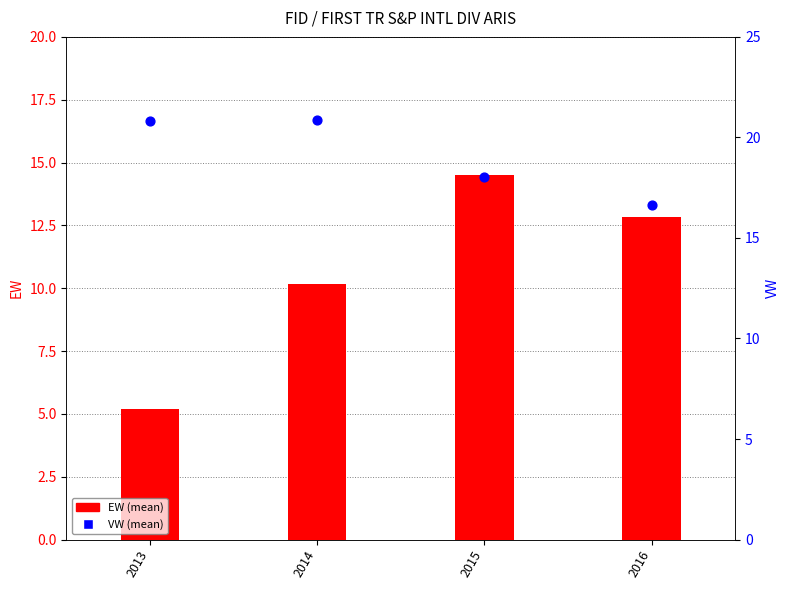

Which series reaches the minimum Y coordinate?

EW (mean)